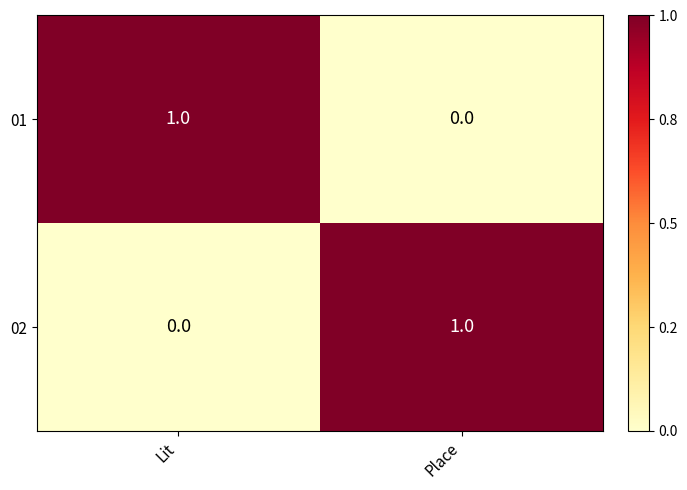

How many values in 01 are above zero?

1